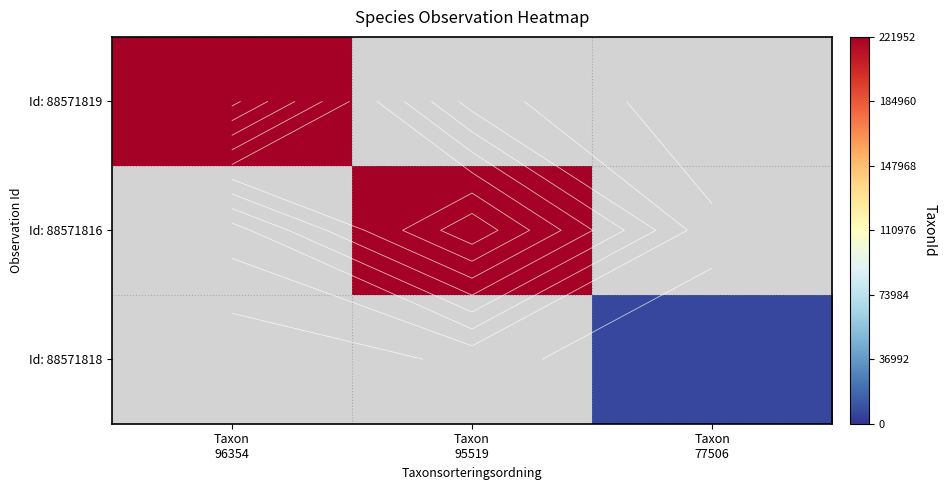

What is the minimum value for Id: 88571819?

221952.0